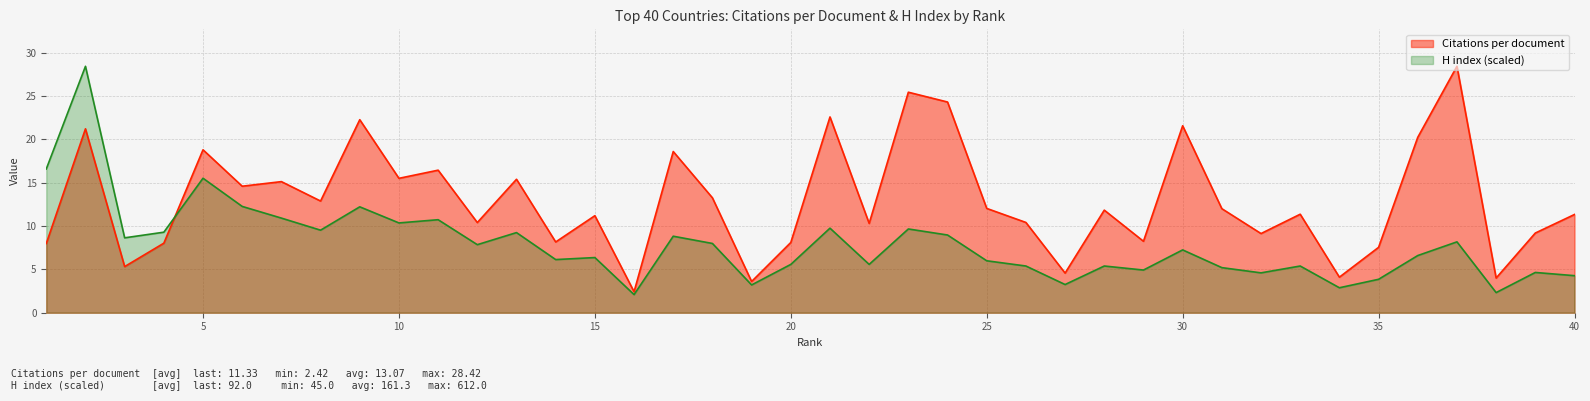

At which label is Citations per document closest to 15?

7